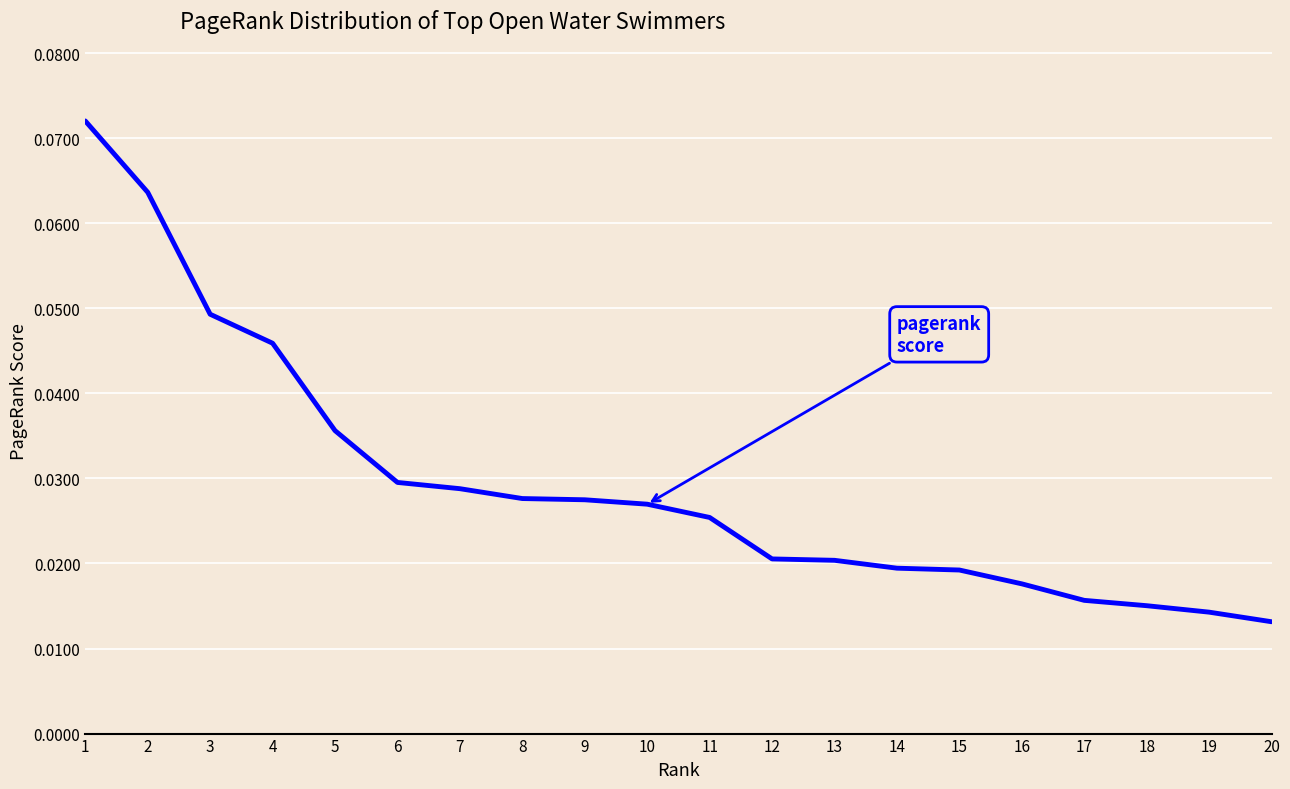

Which label corresponds to the largest value in the chart?

1